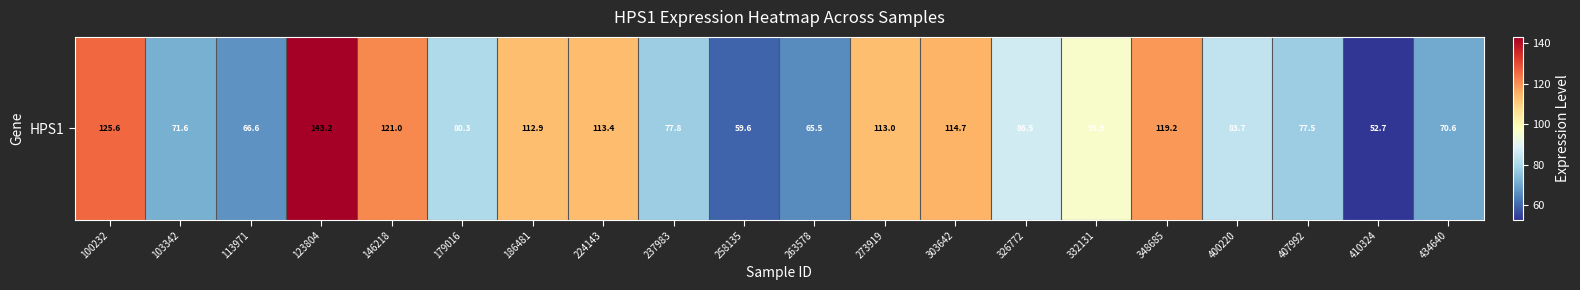

The value at 303642 is 200.5. True or false?

False